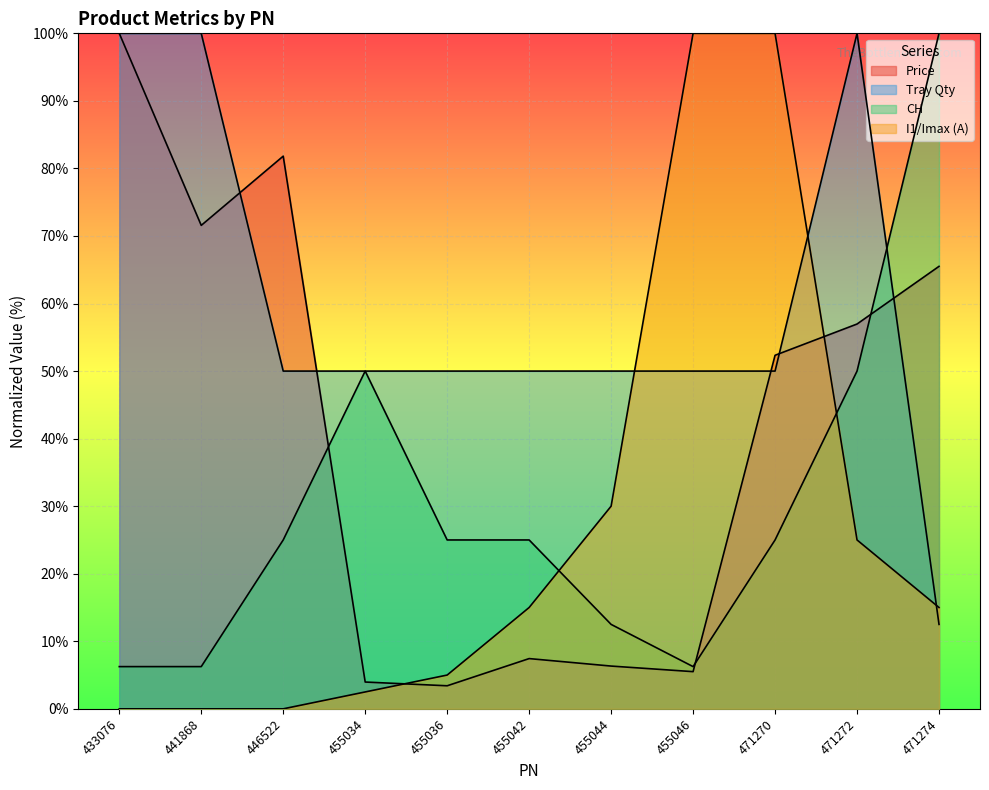

At which category is the sum across all series the highest?

471272